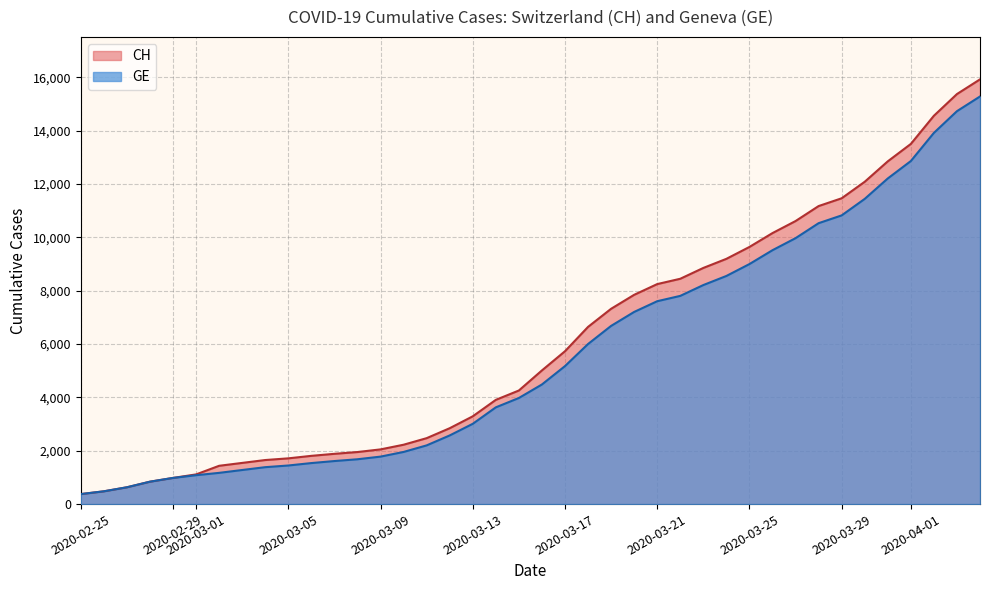

How many data points in GE are less than 4485?

20